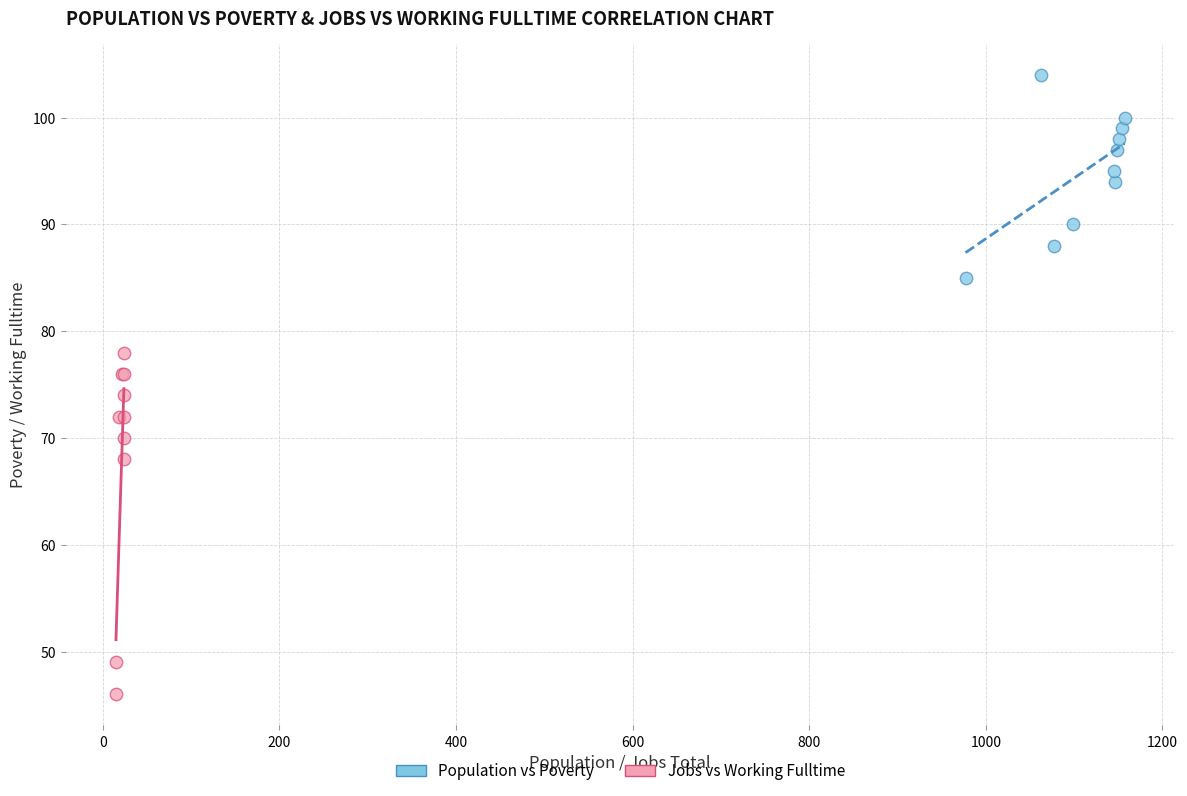

What are all the series names shown in the legend?

Population vs Poverty, Jobs vs Working Fulltime